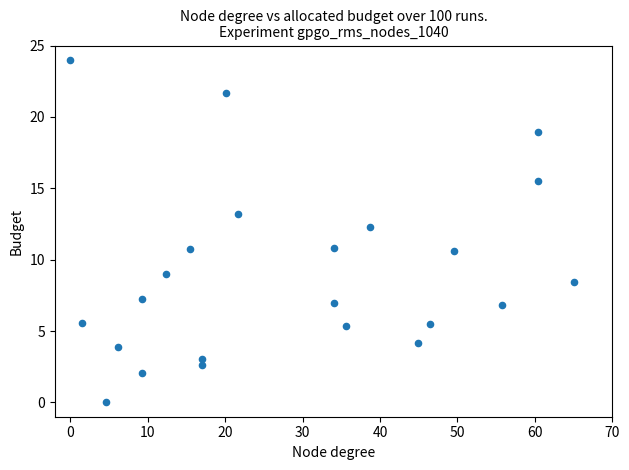

What Y value in the scatter plot is closest to 12?

12.3